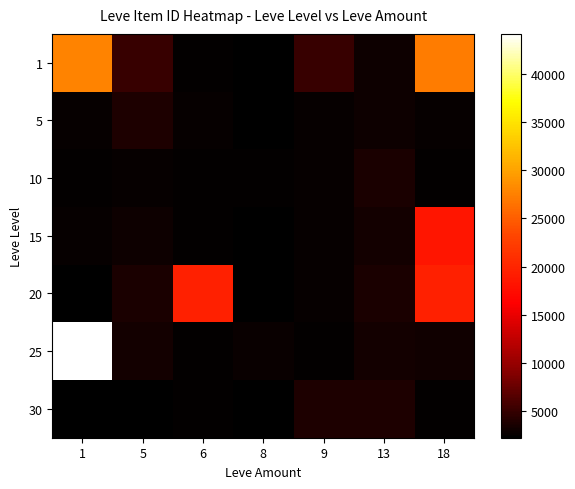

Reading right to left, extract all data points from this chart.

1: 18=27125	13=3011	9=5091	8=2230	6=2494	5=5071	1=27713
5: 18=2656	13=3011	9=2673	8=2230	6=2662	5=3767	1=2680
10: 18=2495	13=3550	9=2673	8=2470	6=2496	5=2673	1=2496
15: 18=18363	13=3352	9=2671	8=2236	6=2497	5=3045	1=2680
20: 18=19533	13=3557	9=2712	8=2241	6=19534	5=3557	1=2241
25: 18=3068	13=3352	9=2473	8=2753	6=2473	5=3352	1=44147
30: 18=2501	13=3833	9=3833	8=2260	6=2501	5=2257	1=2260